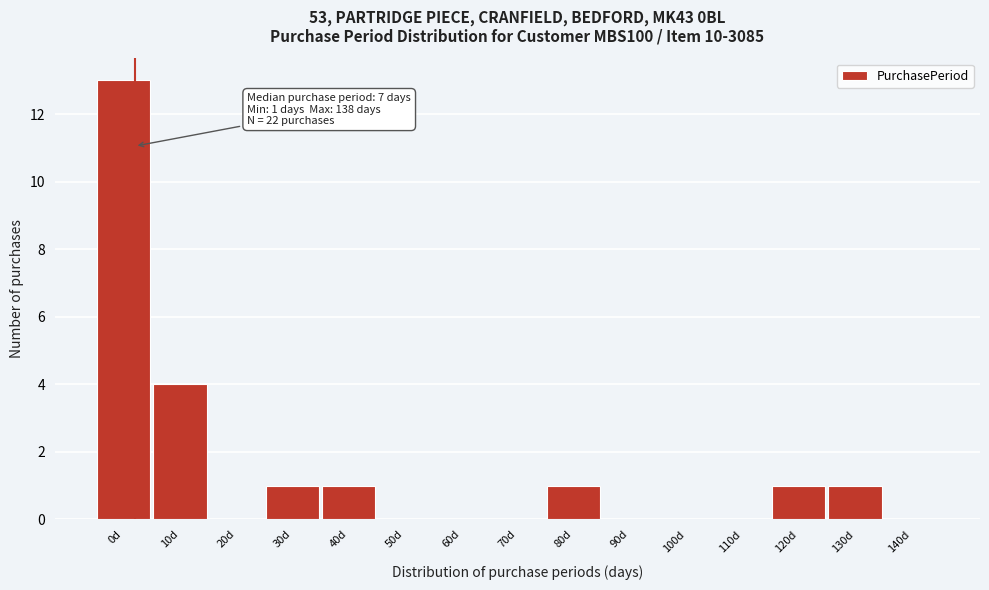

Reading left to right, what are all the values shown in this chart?

0d=13	10d=4	20d=0	30d=1	40d=1	50d=0	60d=0	70d=0	80d=1	90d=0	100d=0	110d=0	120d=1	130d=1	140d=0